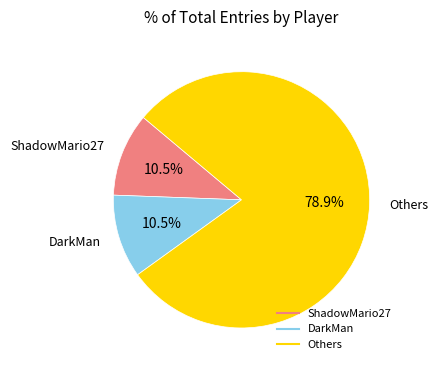

How many segments does this pie chart have?

3